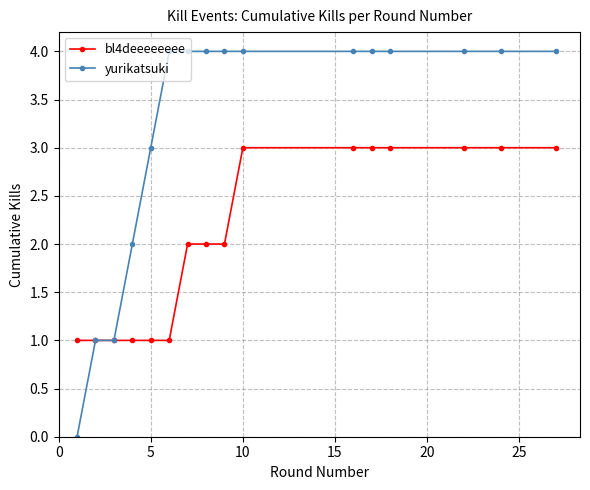

Rank the series by their average value, from lowest to highest.

bl4deeeeeeee, yurikatsuki